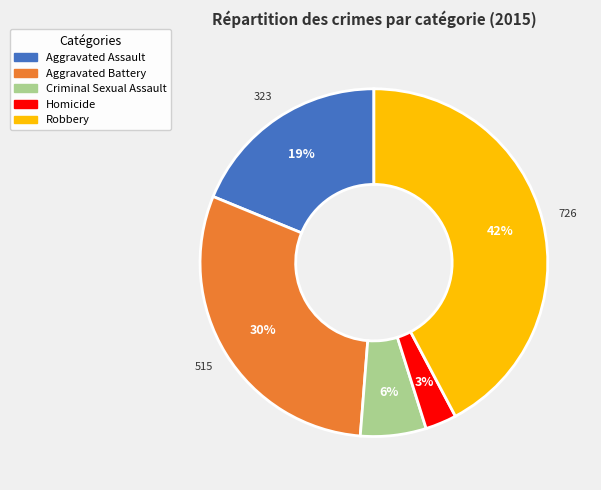

How many slices are in this pie chart?

5